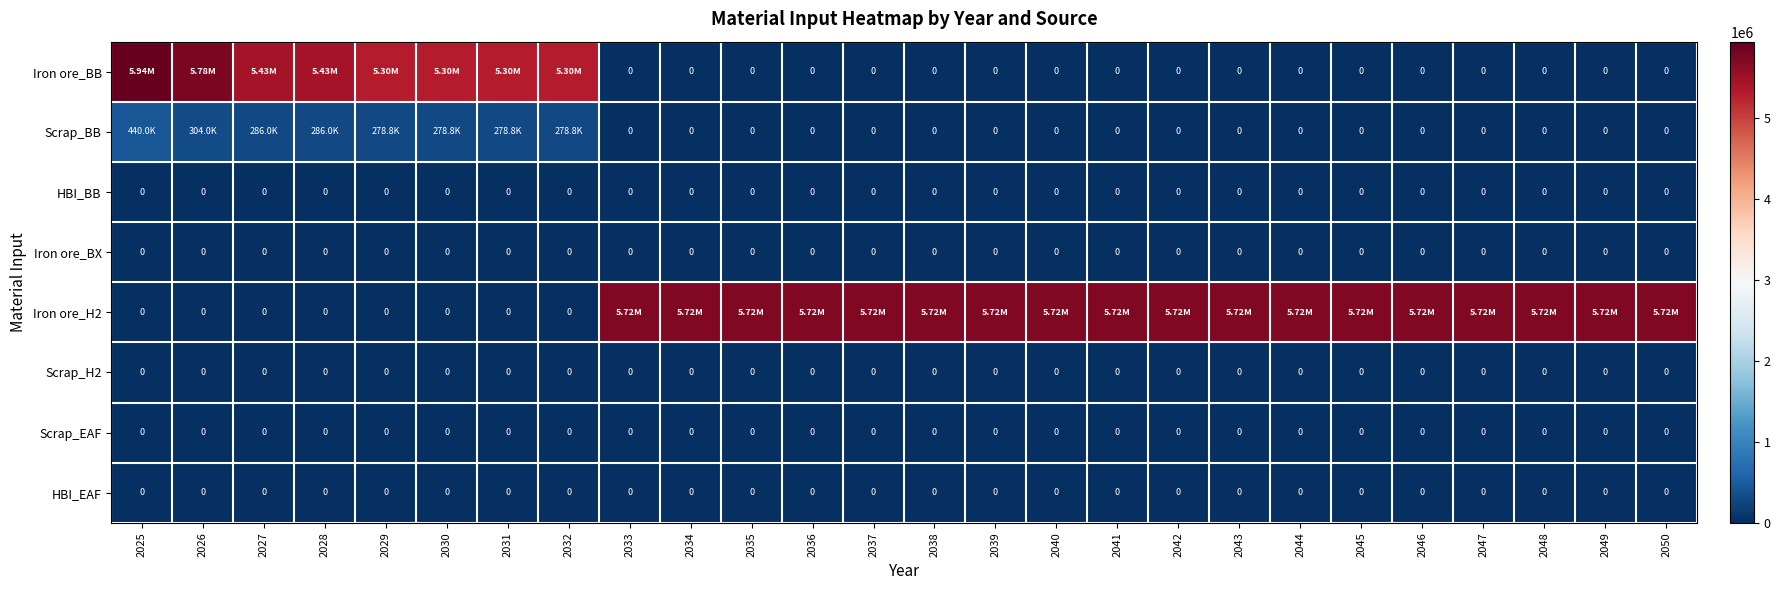

Which series has the widest spread of values?

Iron ore_BB